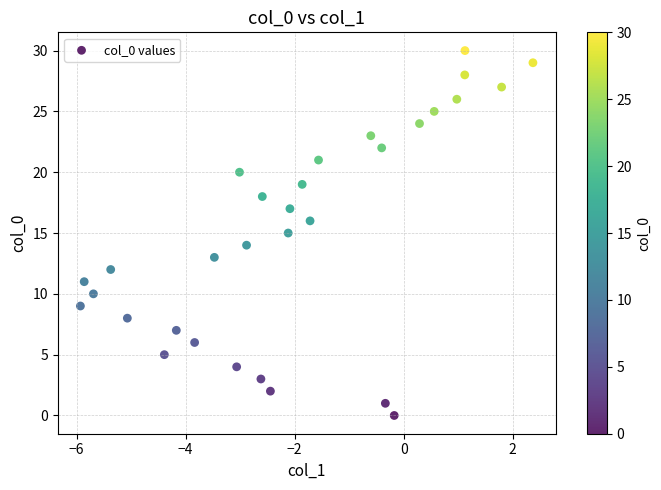

What is the range of Y values (max minus min)?

30